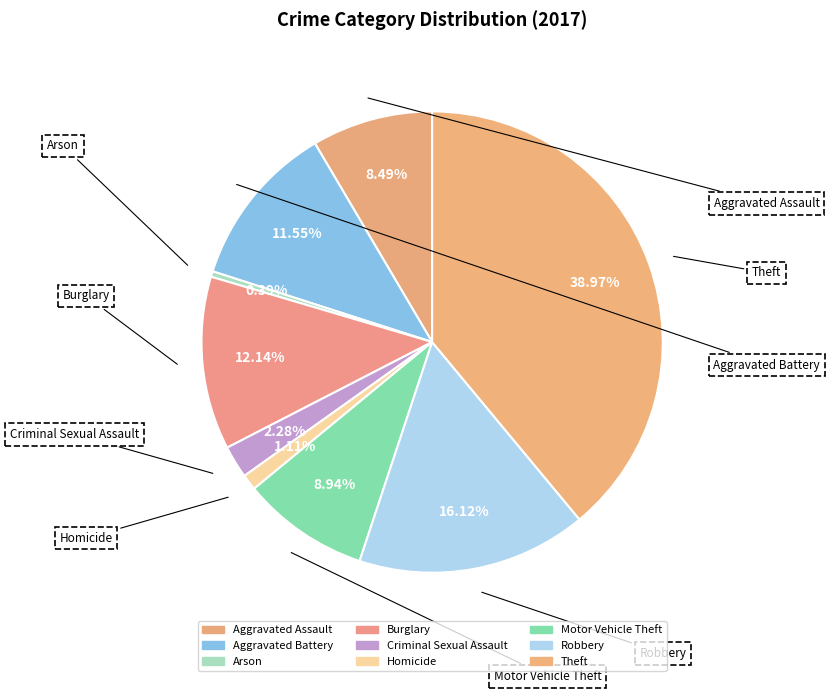

Rank the categories by value from highest to lowest.

Theft, Robbery, Burglary, Aggravated Battery, Motor Vehicle Theft, Aggravated Assault, Criminal Sexual Assault, Homicide, Arson